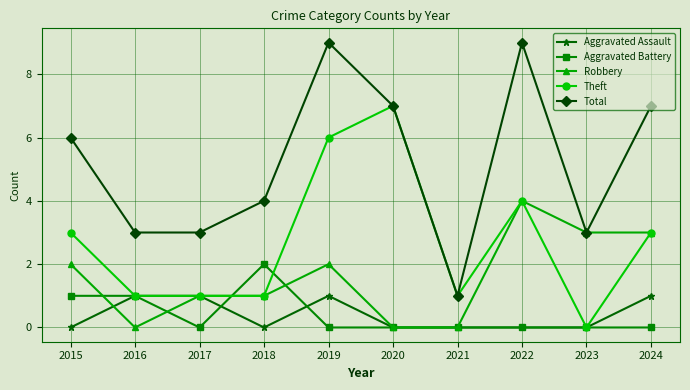

What is the difference between the highest and lowest values at 2020?

7